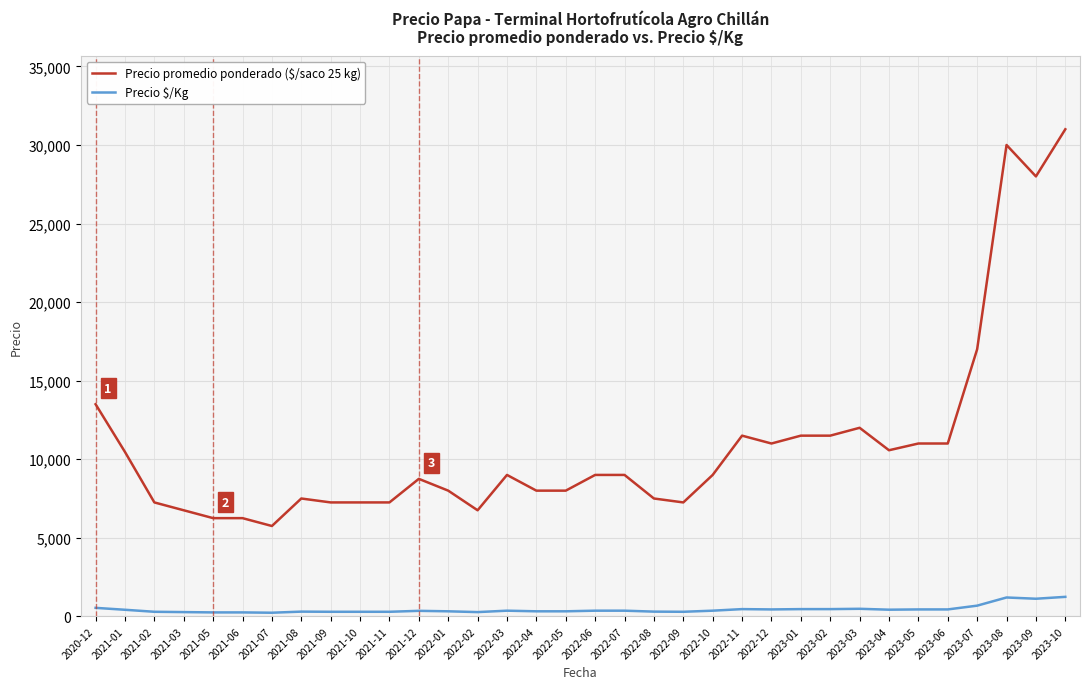

The value of Precio promedio ponderado ($/saco 25 kg) at 2022-06 is 9000. True or false?

True